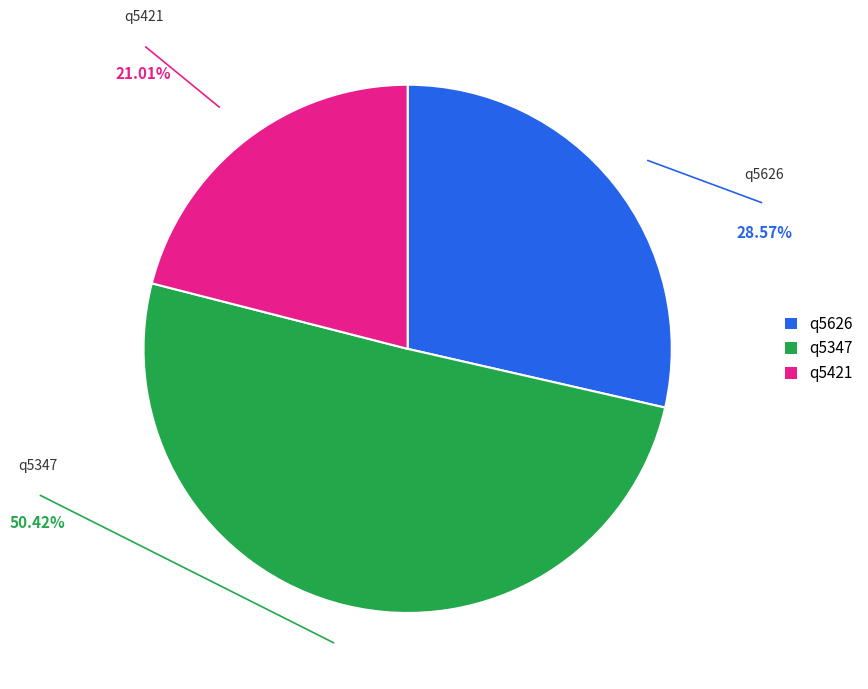

Is it true that q5626 is 34% of the pie?

False